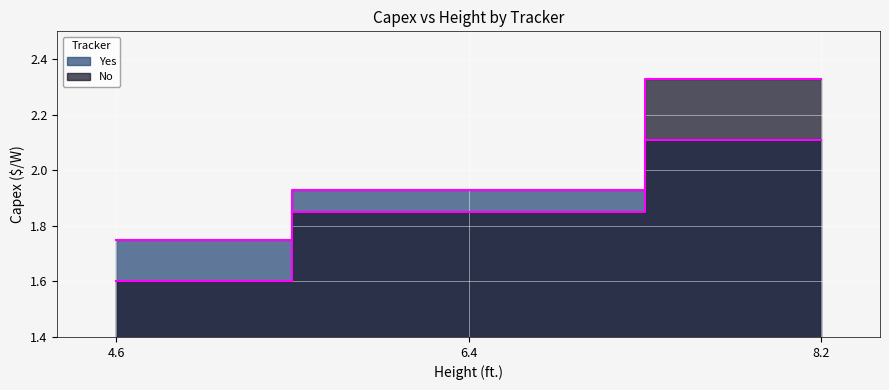

Is it true that Yes equals 2.1 at 8.2?

True